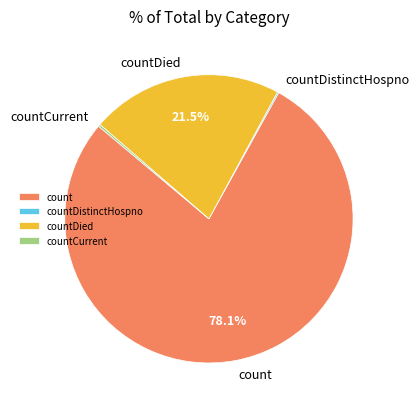

What portion of the pie excludes count?

21.9%